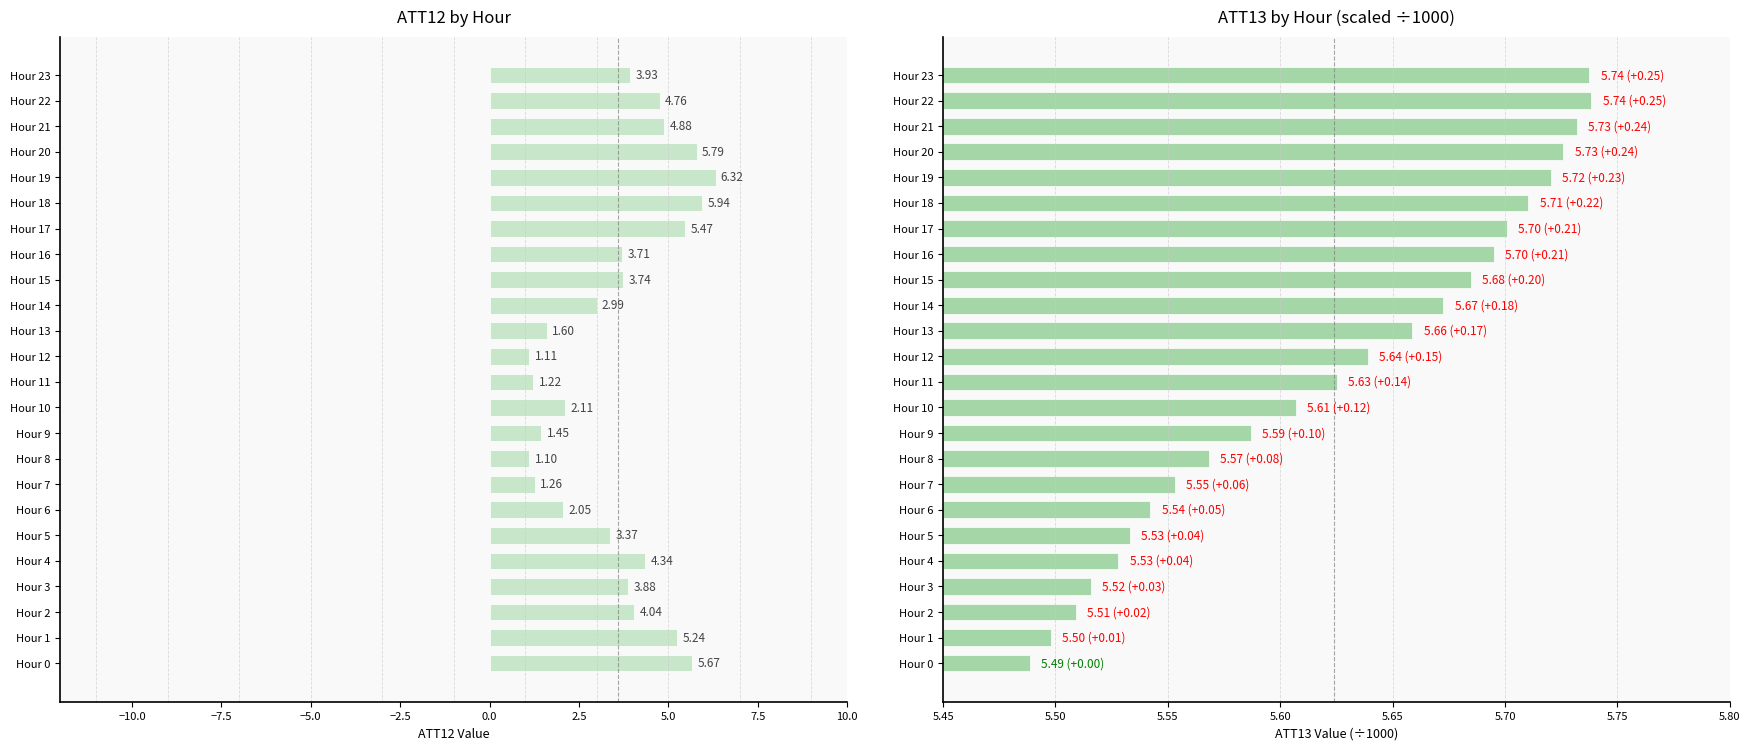

Is the value of ATT12 at Hour 2 greater than the value of ATT13 (÷1000) at Hour 22?

No